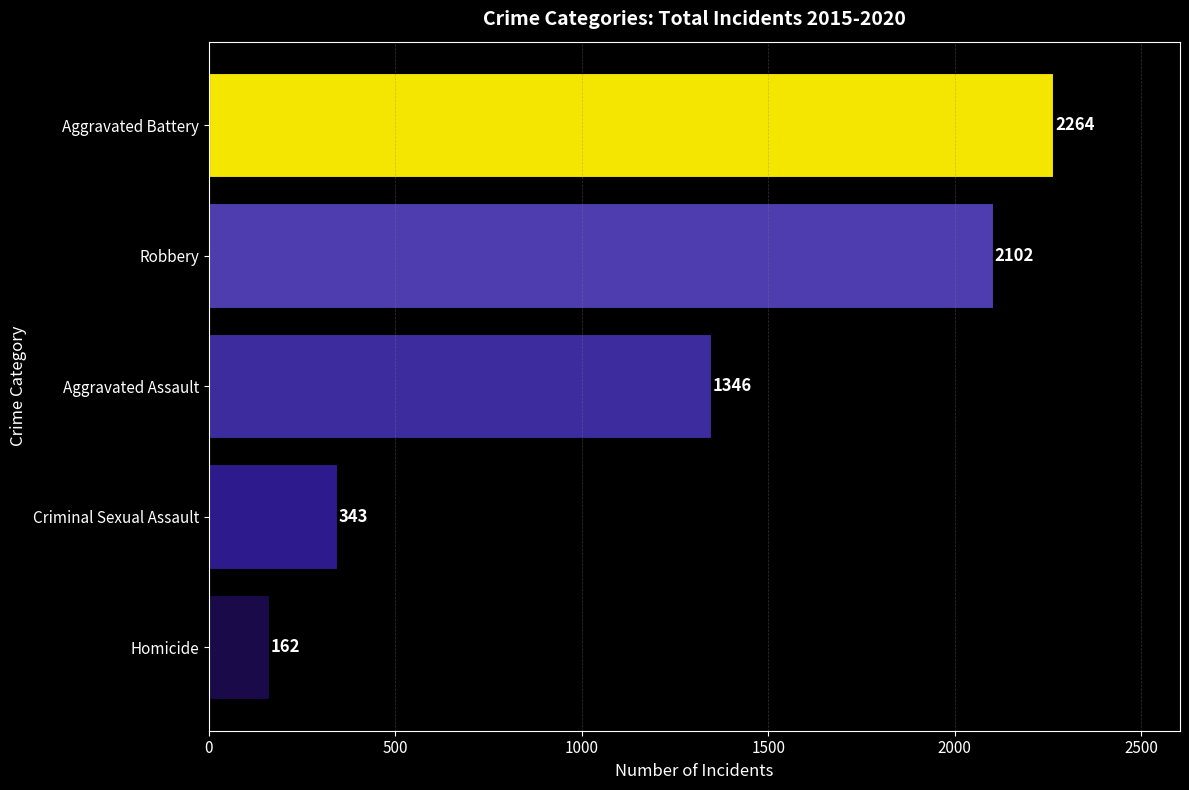

List the labels in order of value, largest first.

Aggravated Battery, Robbery, Aggravated Assault, Criminal Sexual Assault, Homicide